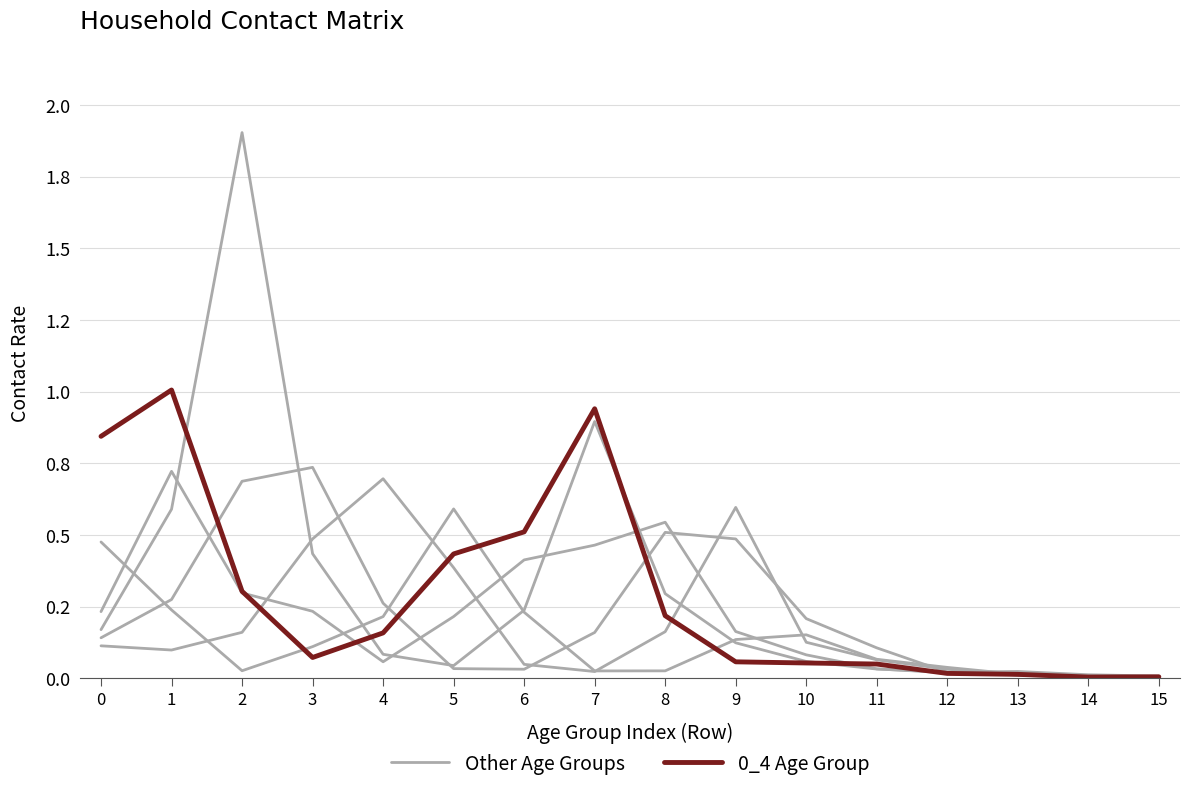

True or false: Other Age Groups has more than 2 points higher than both neighbors.

False